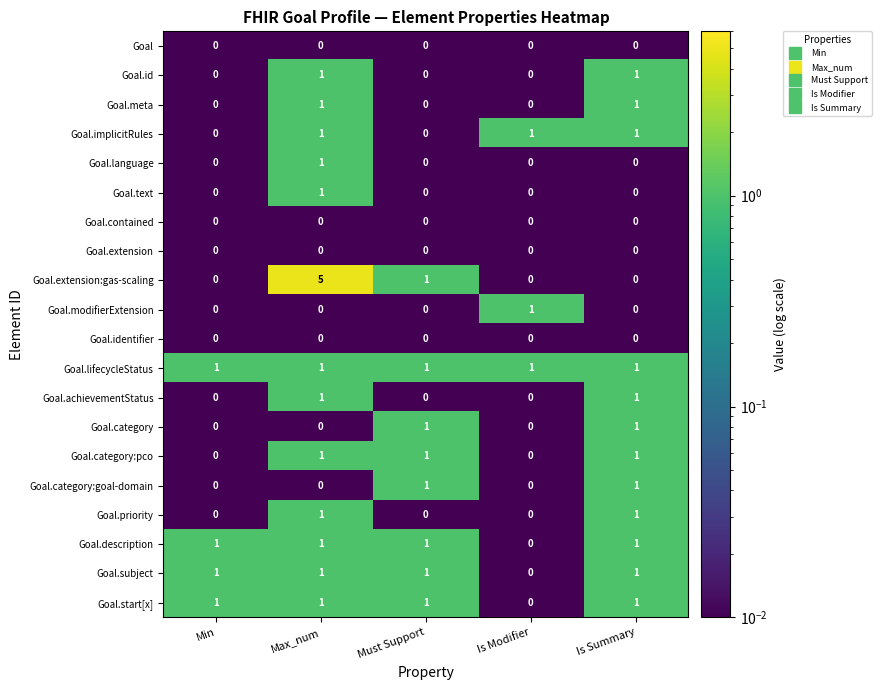

Is it true that Goal equals 0 at Is Modifier?

True